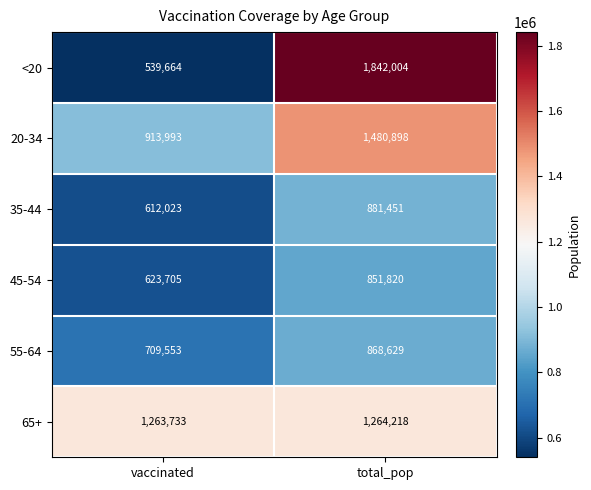

What is the sum of the 20-34 values at total_pop and vaccinated?

2394891